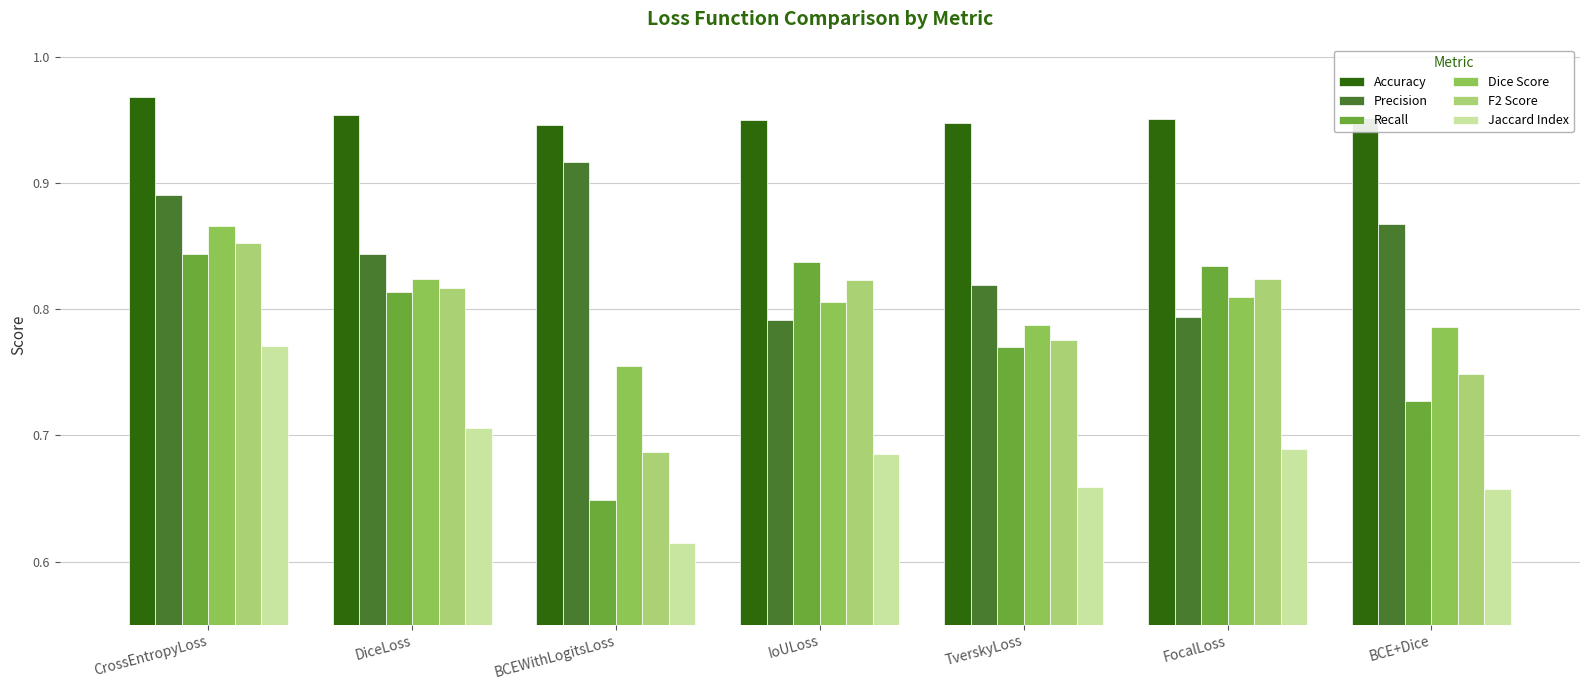

How many series are shown in this chart?

6